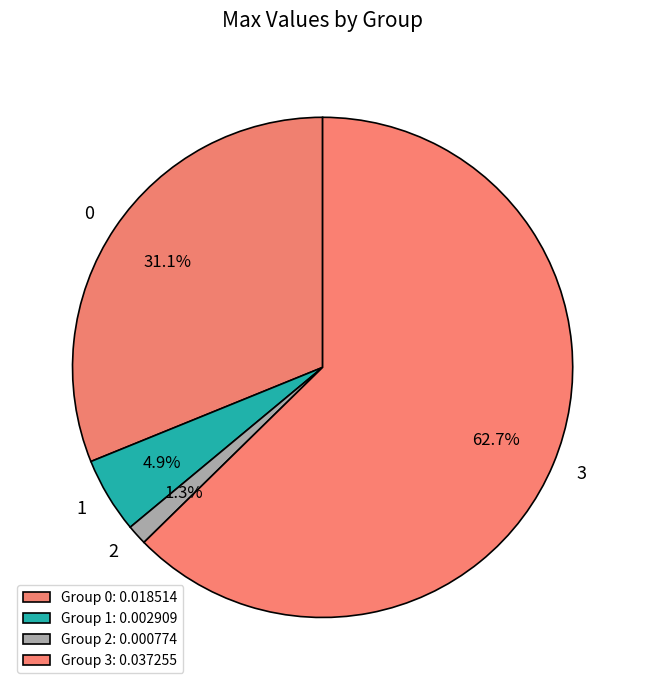

What is the largest slice in the pie chart?

3